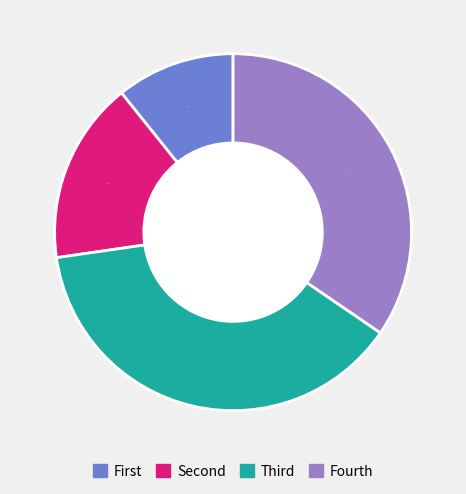

Does any single category account for the majority?

No